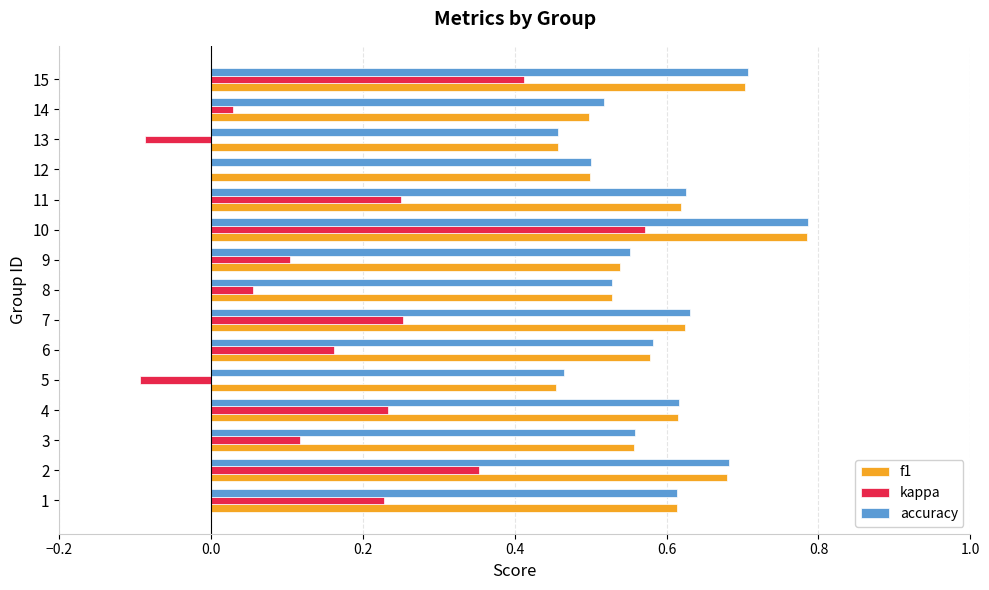

True or false: f1 has a value of 0.7 at 15.

True